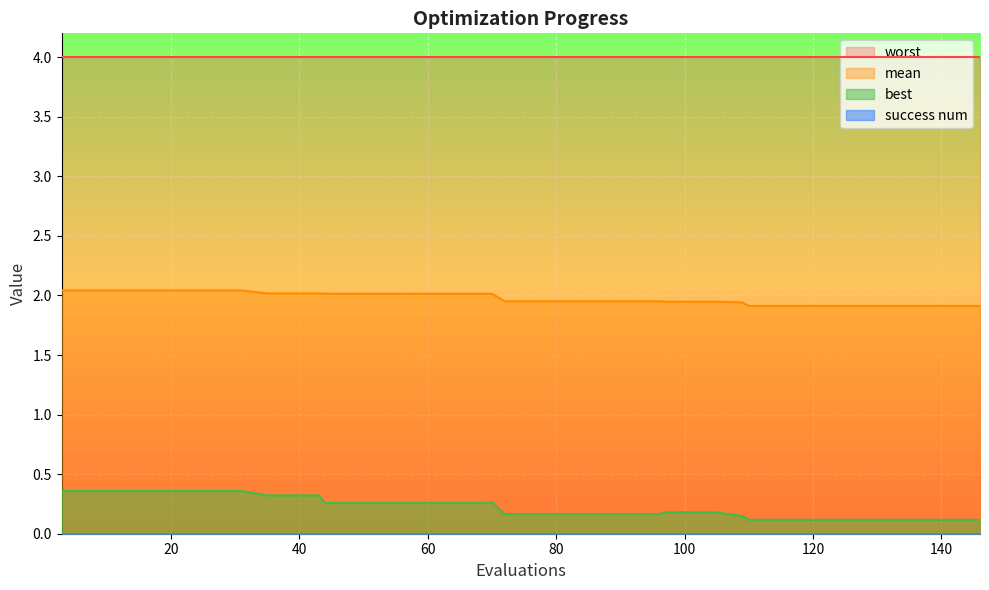

What is the spread (max minus min) of values at 60?

4.0